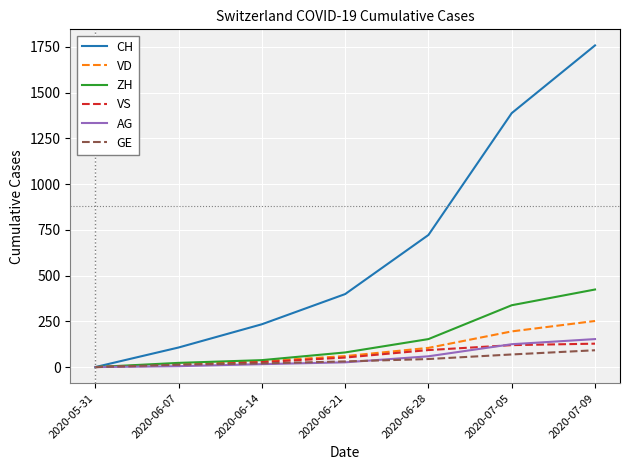

What position from the right is 2020-07-09?

1